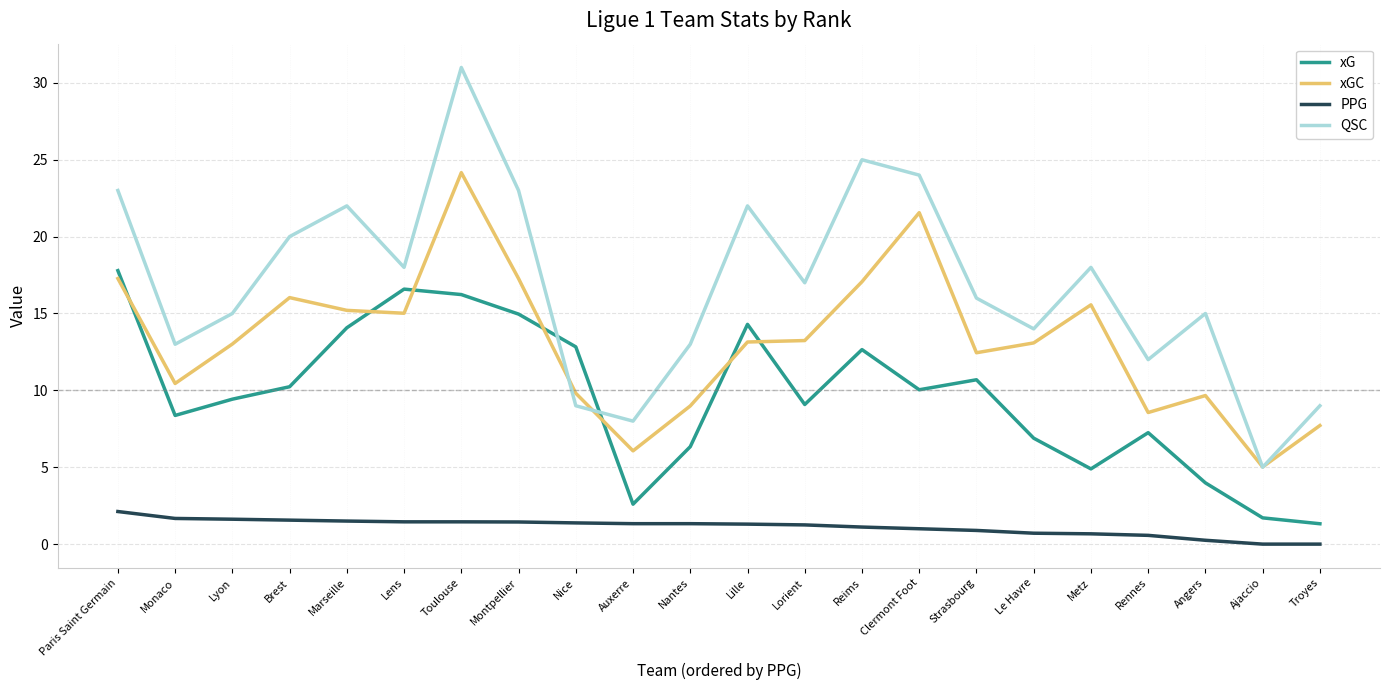

Between Angers and Ajaccio, which series saw the biggest shift?

QSC